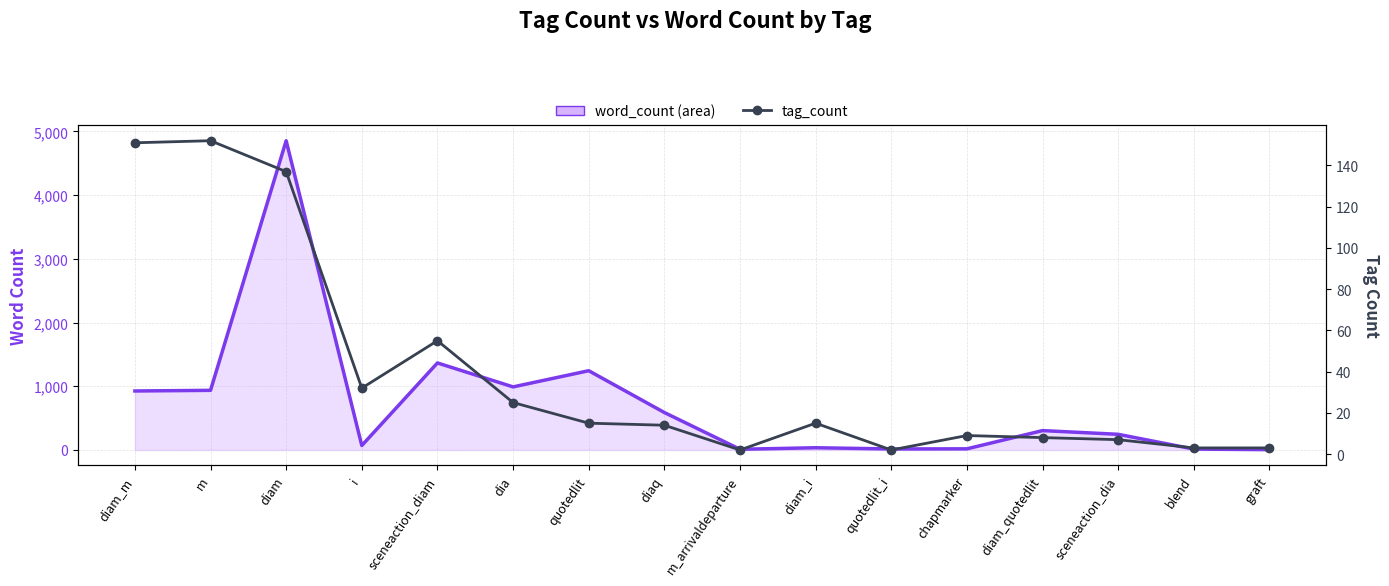

What is the label of the 1st point from the right?

graft